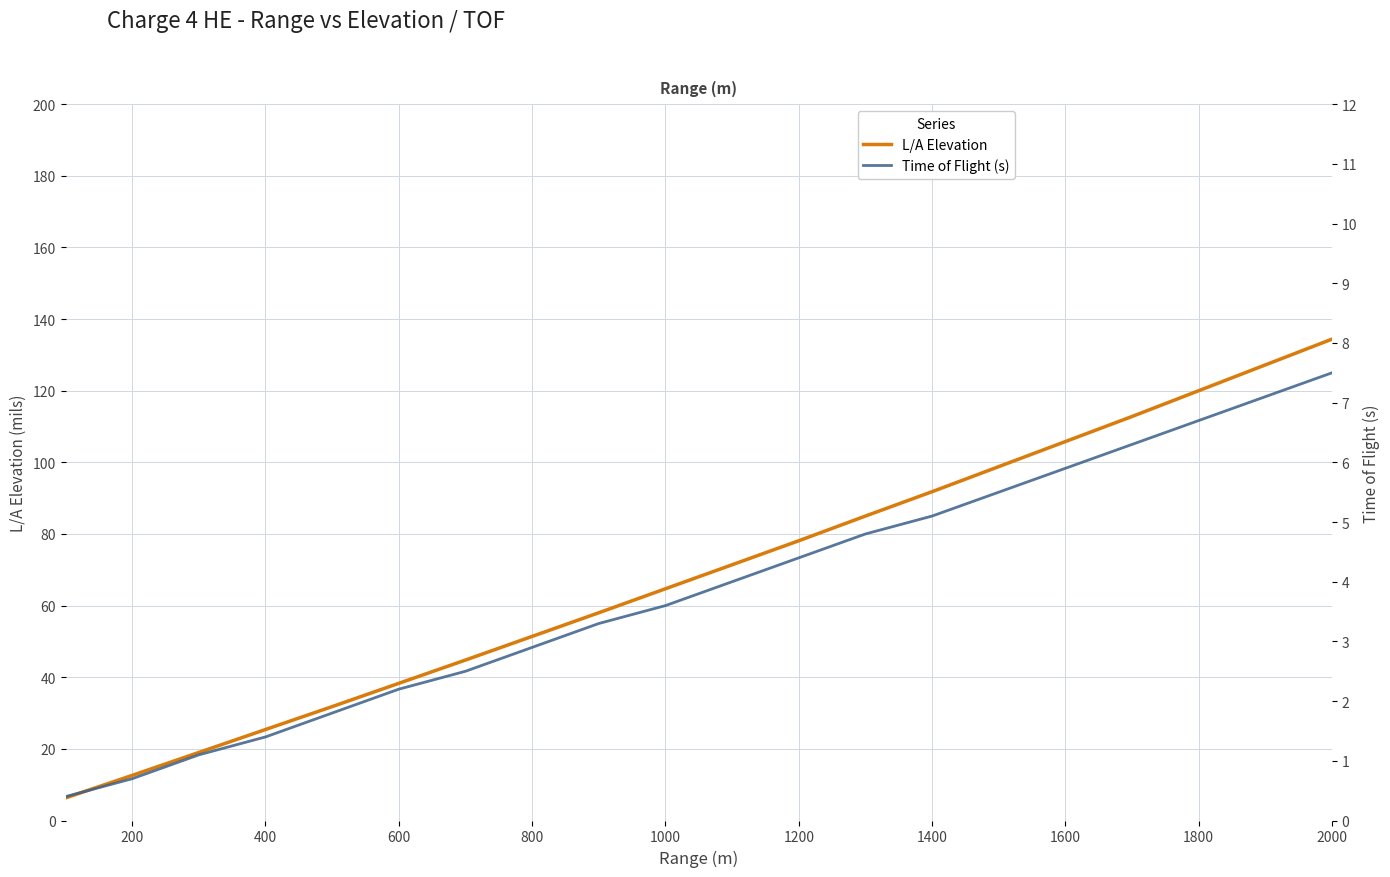

Is it true that L/A Elevation equals 130.9 at 1200?

False